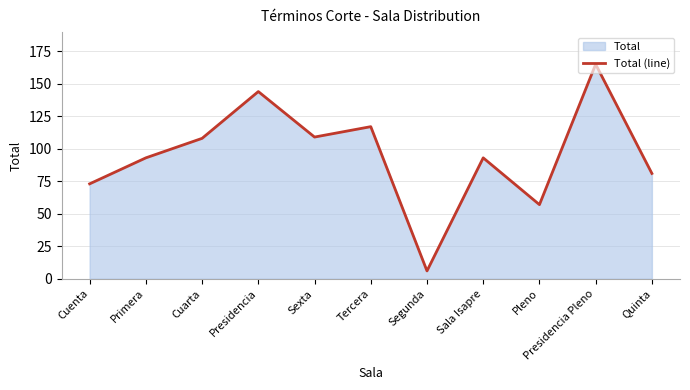

List the labels in order of value, largest first.

Presidencia Pleno, Presidencia, Tercera, Sexta, Cuarta, Primera, Sala Isapre, Quinta, Cuenta, Pleno, Segunda